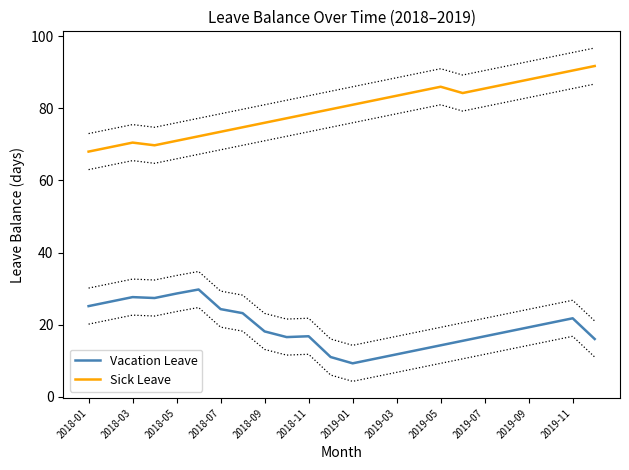

True or false: Vacation Leave and Sick Leave cross at least once.

False